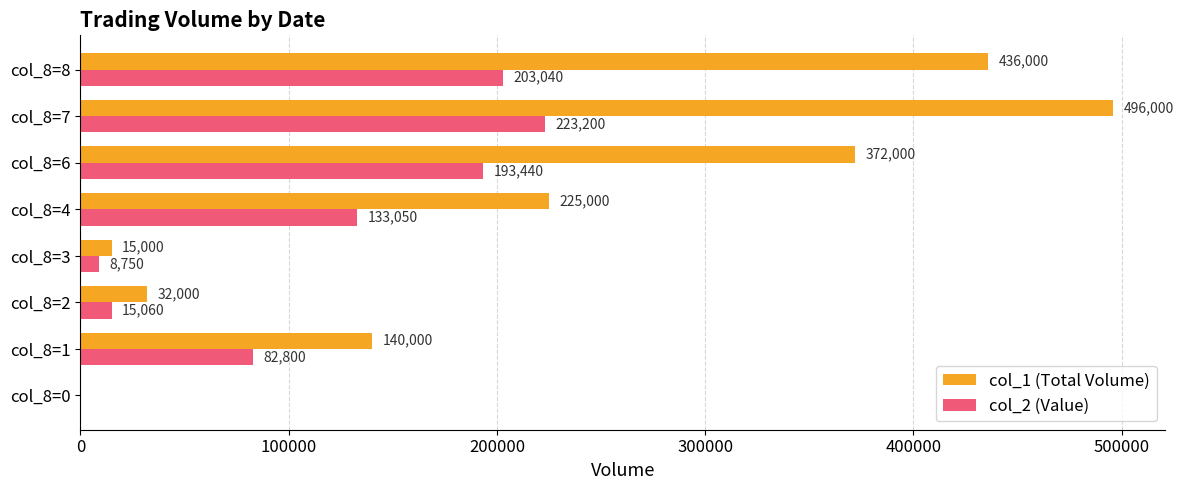

The col_2 (Value) series shows 82800 at col_8=1. True or false?

True